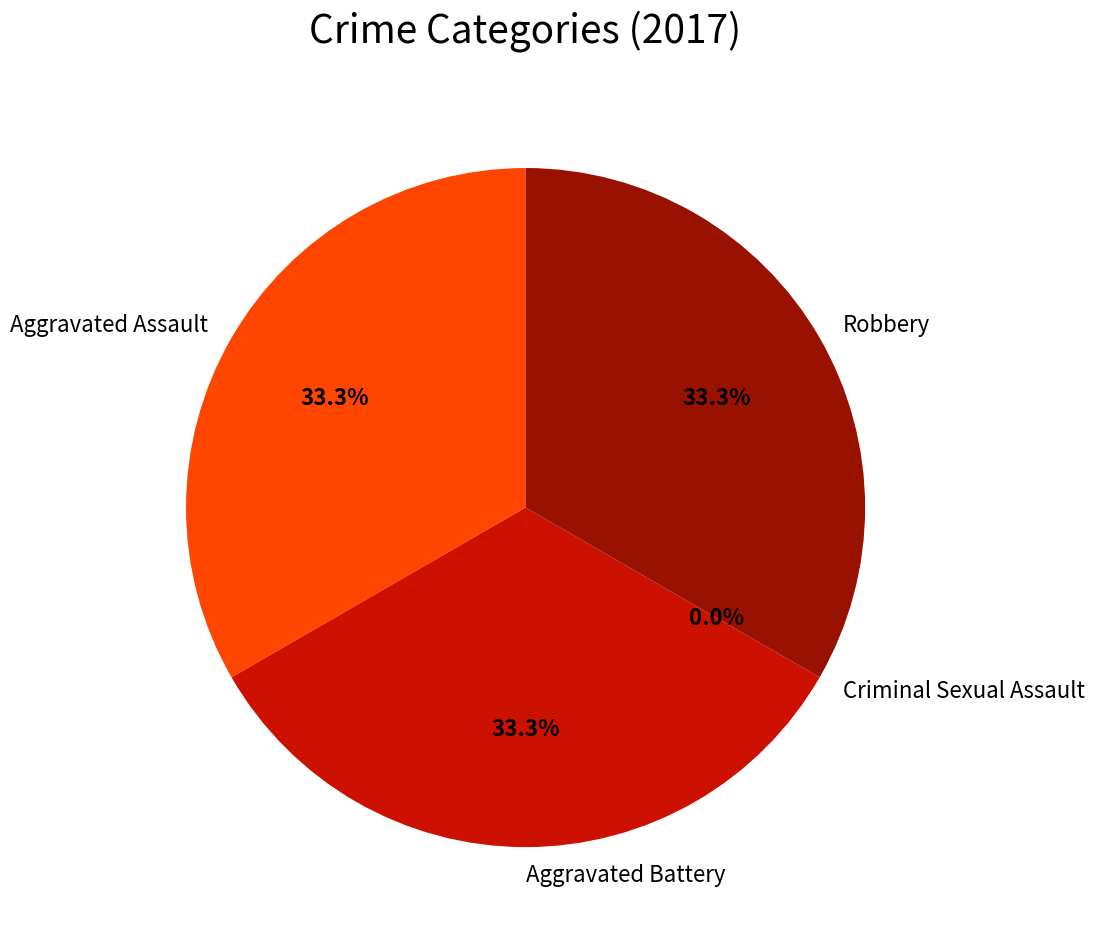

Count the number of slices in the pie.

4